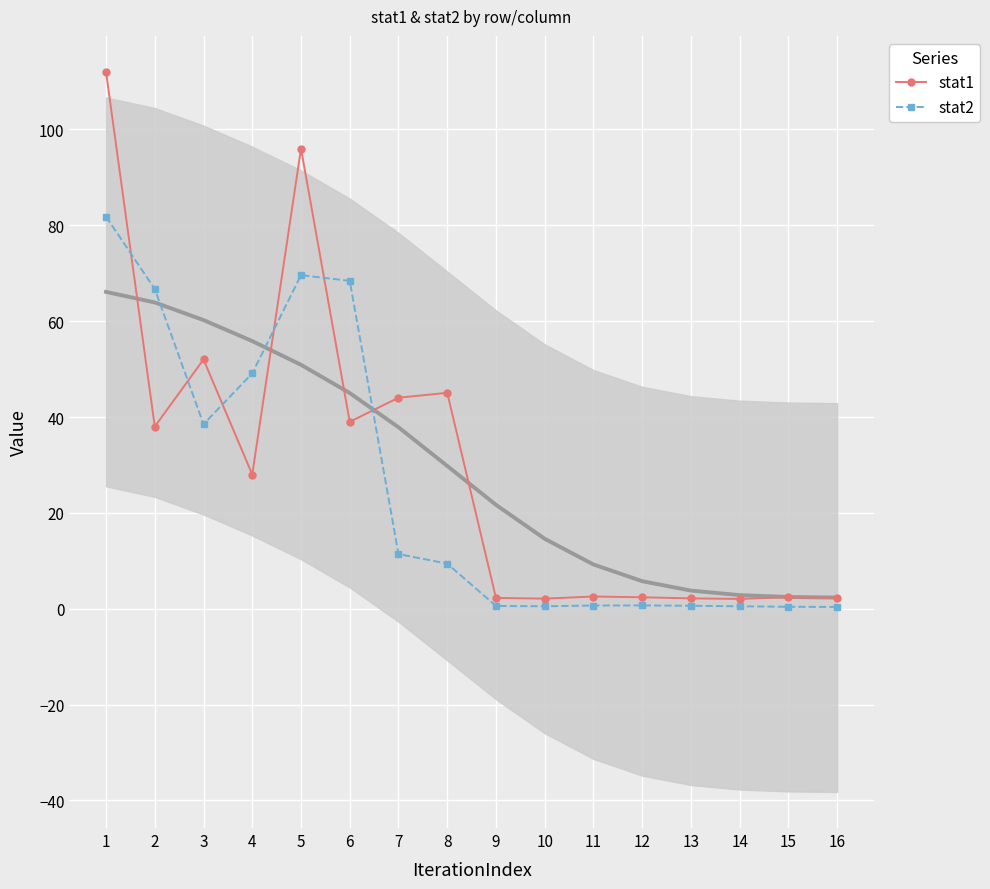

Is it true that stat1 equals 38.1 at 4?

False